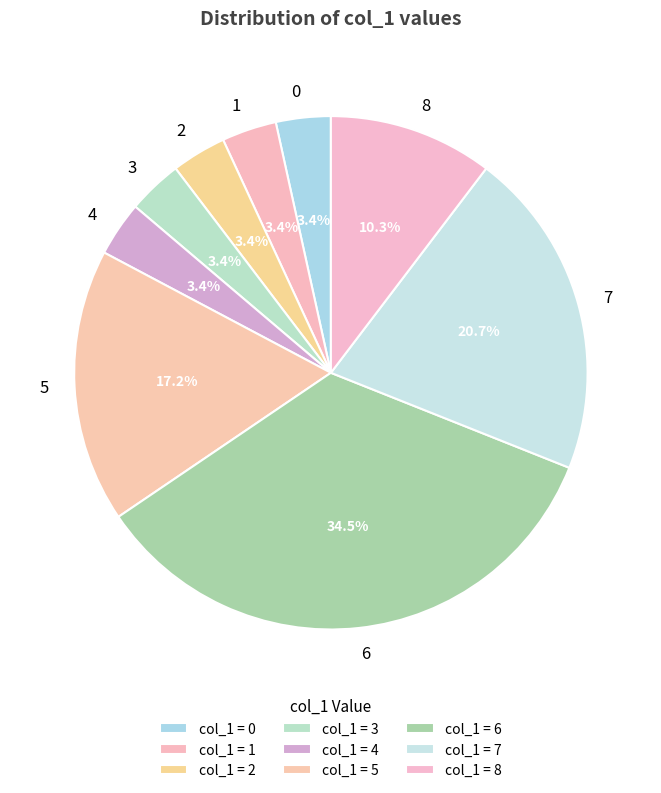

What percentage is the 5 slice, to the nearest percent?

17%